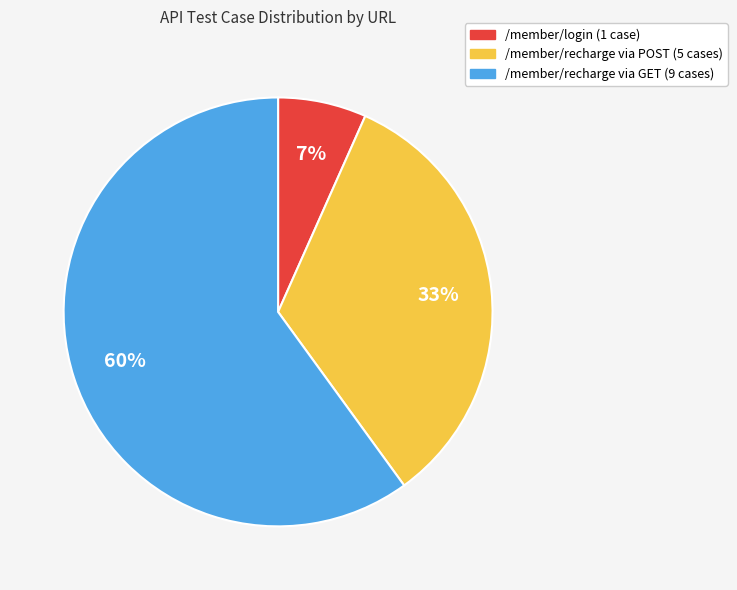

How many segments does this pie chart have?

3